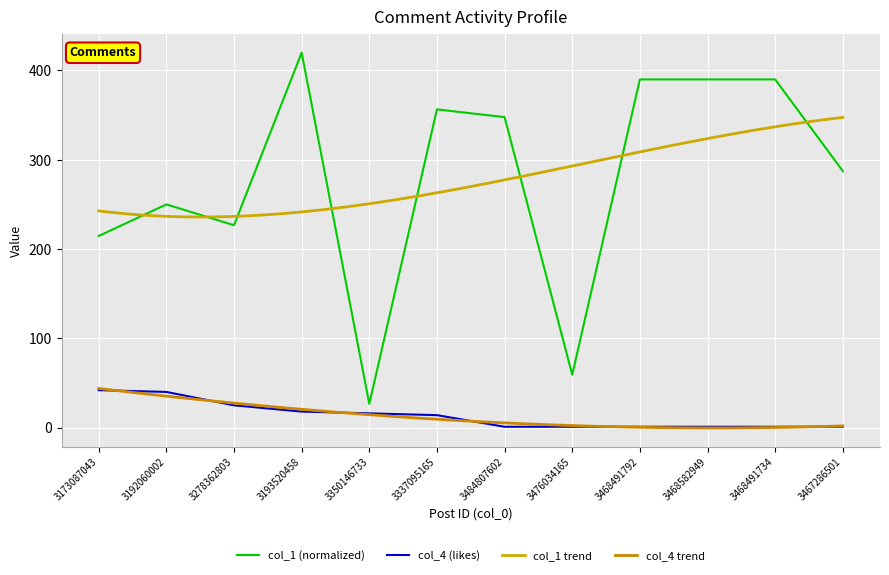

What is the lowest value of the col_1 (normalized) series?

26.6